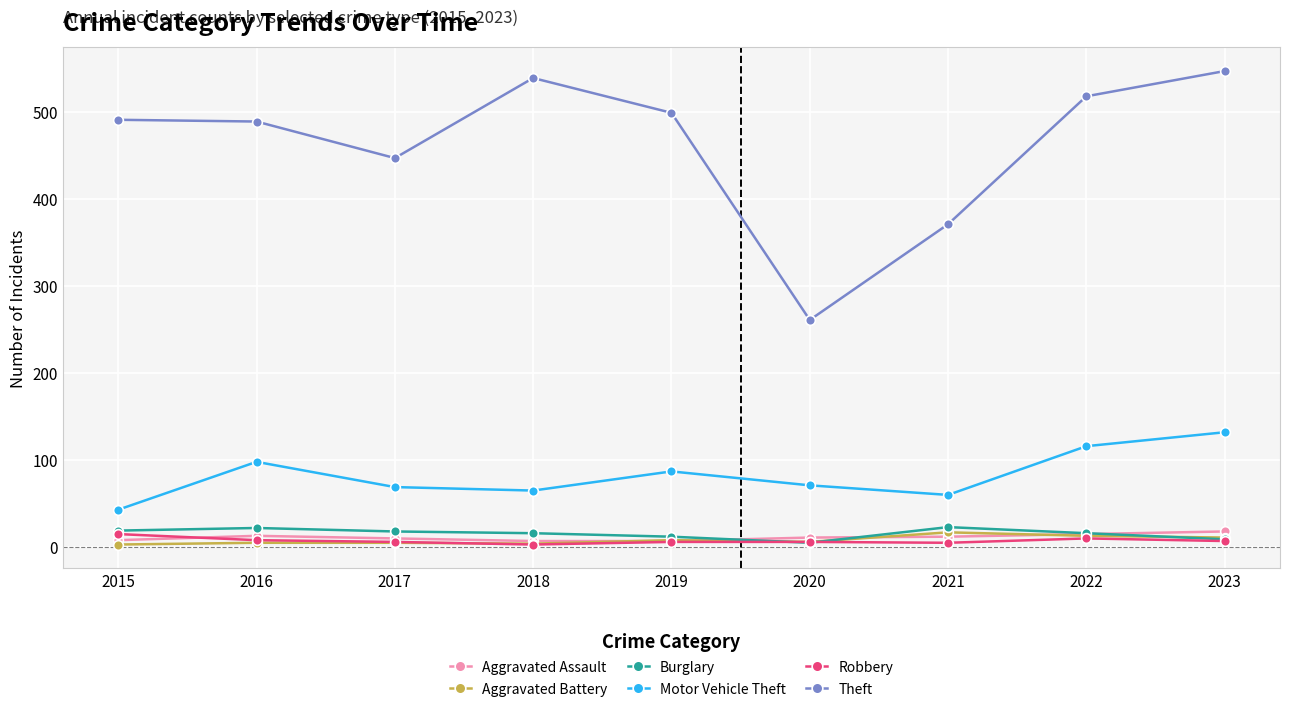

At how many categories does at least one series exceed 141?

9